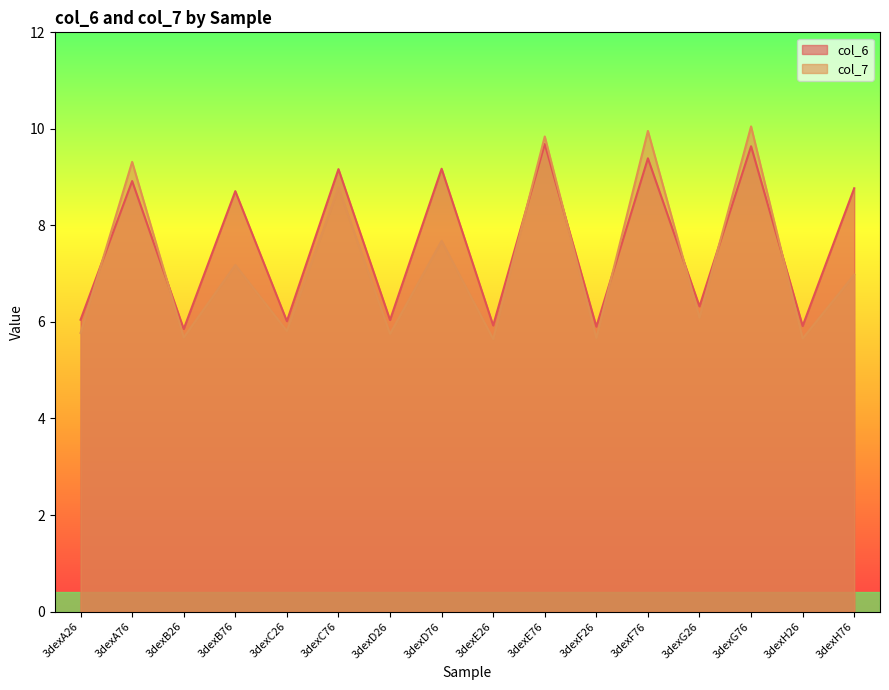

True or false: col_7 has a value of 2.3 at 3dexF26.

False